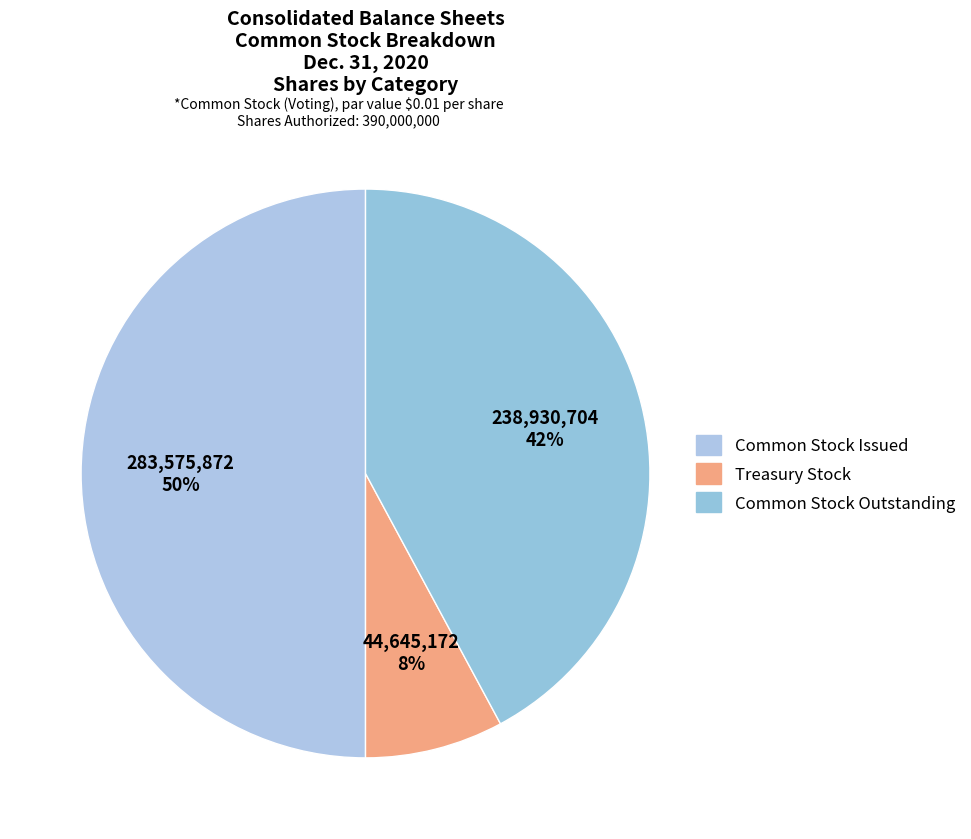

How many slices are in this pie chart?

3